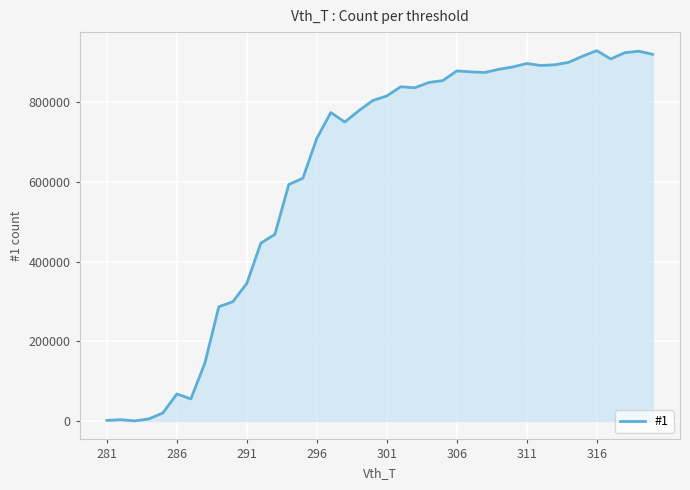

What is the greatest value displayed?

930047